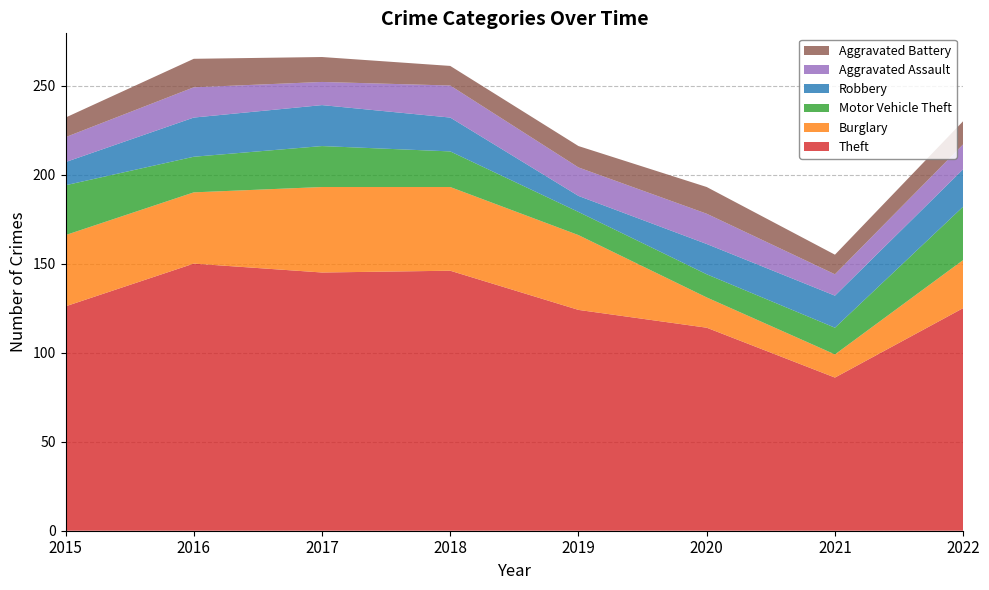

Reading left to right, transcribe all the data shown in this chart.

Theft: 2015=126	2016=150	2017=145	2018=146	2019=124	2020=114	2021=86	2022=125
Burglary: 2015=40	2016=40	2017=48	2018=47	2019=42	2020=17	2021=13	2022=27
Motor Vehicle Theft: 2015=28	2016=20	2017=23	2018=20	2019=13	2020=13	2021=15	2022=30
Robbery: 2015=13	2016=22	2017=23	2018=19	2019=9	2020=17	2021=18	2022=21
Aggravated Assault: 2015=14	2016=17	2017=13	2018=18	2019=16	2020=17	2021=12	2022=14
Aggravated Battery: 2015=11	2016=16	2017=14	2018=11	2019=12	2020=15	2021=11	2022=13